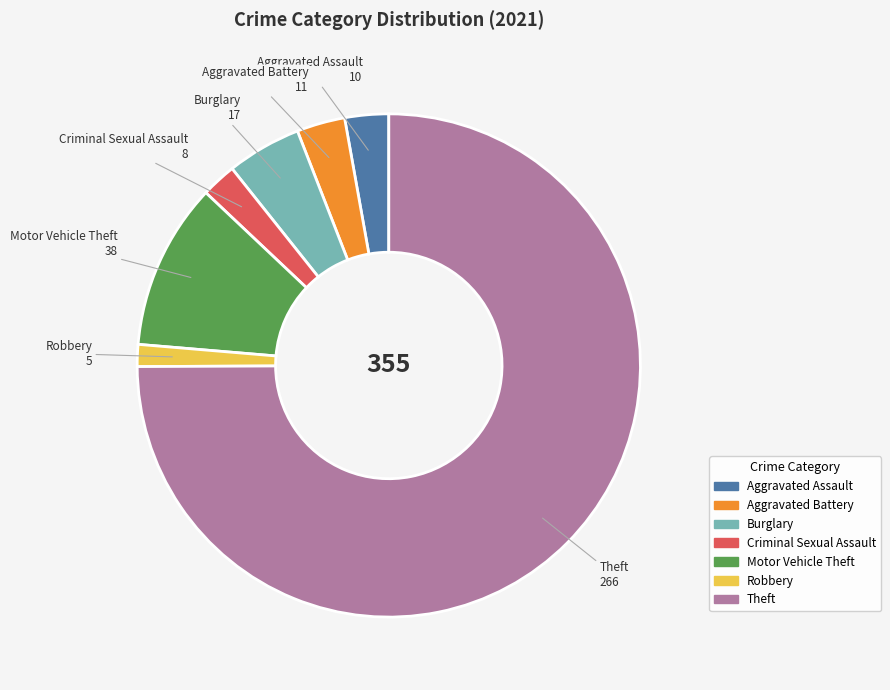

The Aggravated Battery slice represents 3% of the pie. True or false?

True